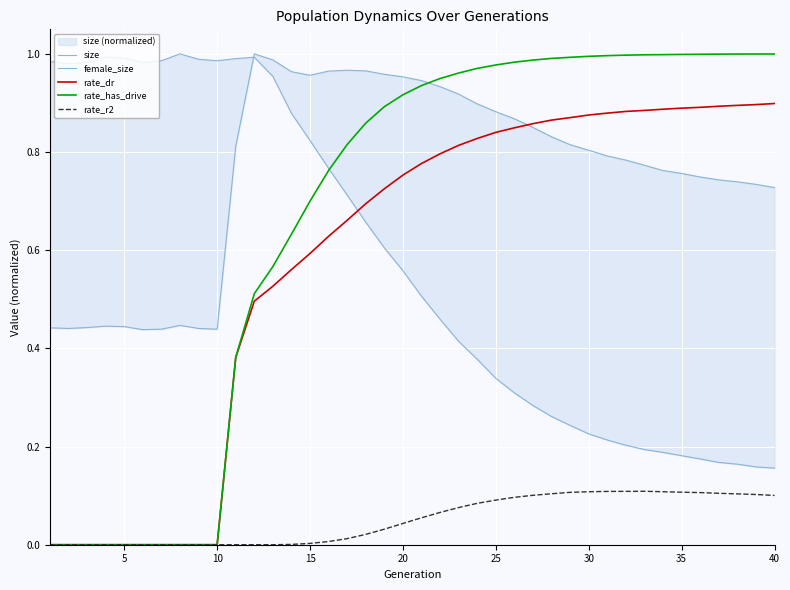

True or false: rate_has_drive has more than 0 interior local peaks.

False